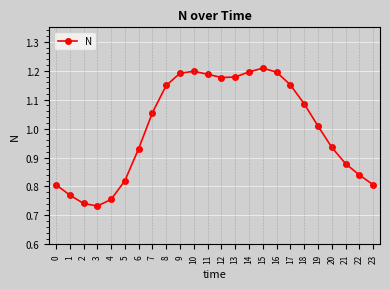

The value at 0 is 0.8. True or false?

True